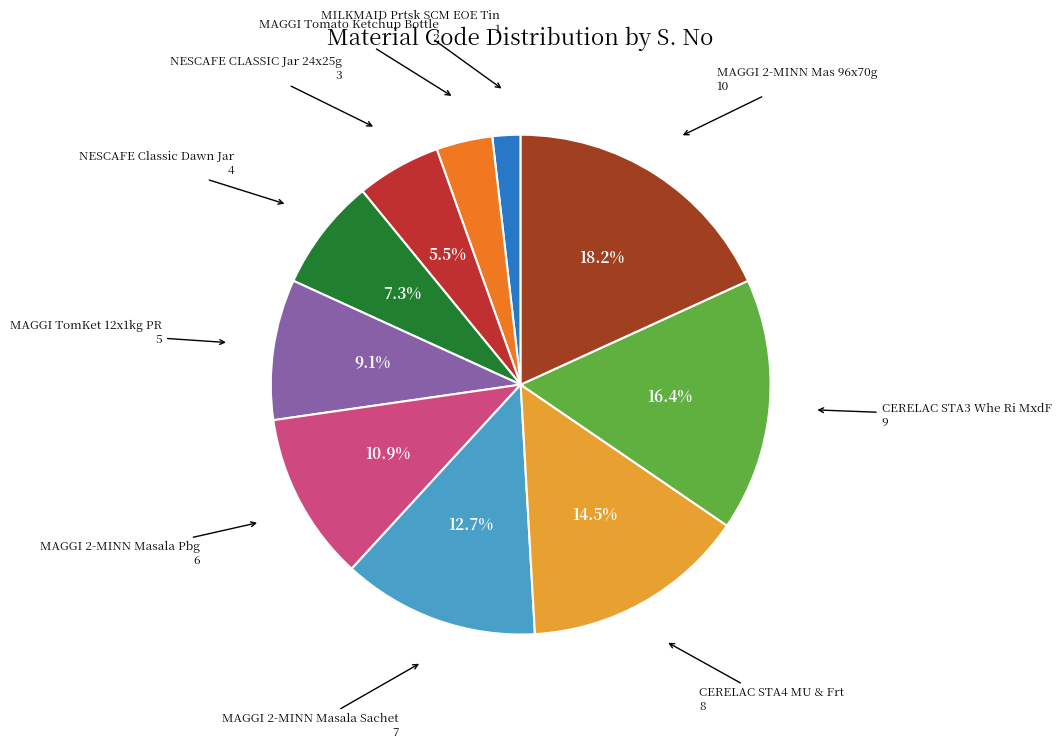

How many segments does this pie chart have?

10